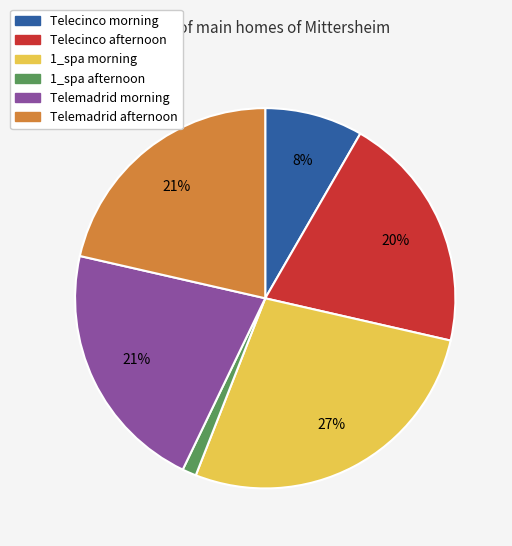

Which slice is the largest?

1_spa morning